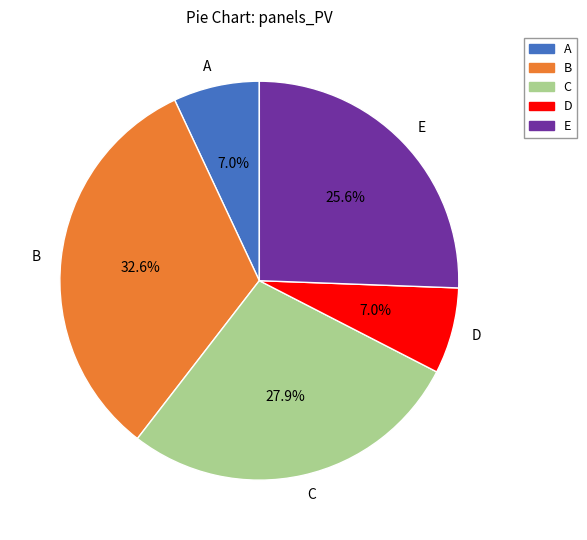

Does any single category account for the majority?

No